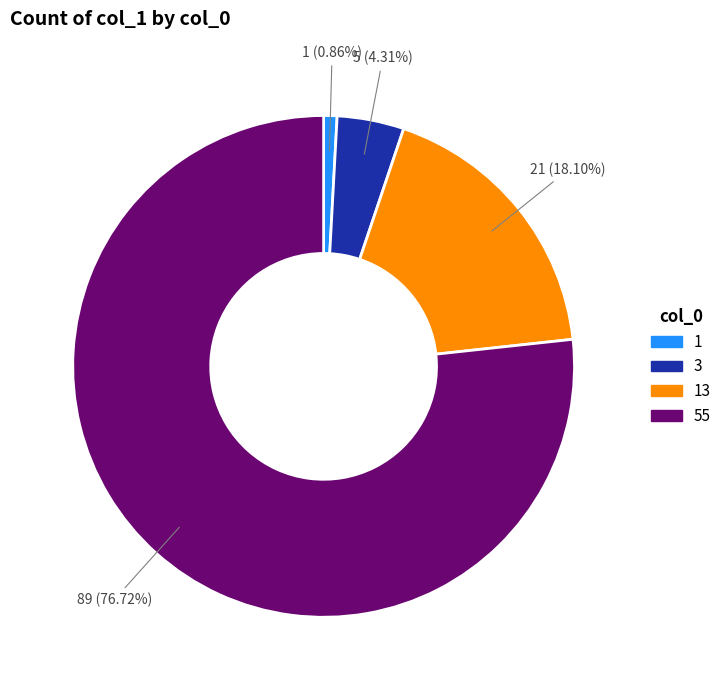

Rank the categories by value from highest to lowest.

55, 13, 3, 1